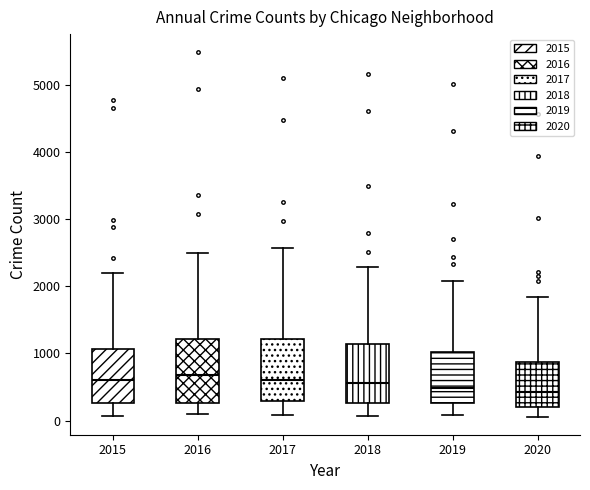

Reading left to right, transcribe this box plot: for each box, give where its median line is, the range the box spans, and where its two whiskers end, as read against the y-axis. The values are not printed on the chart, so give them approximately, as read against the axis.

2015: median 600, box 300 to 1100, whiskers 100 to 2200
2016: median 700, box 300 to 1200, whiskers 100 to 2500
2017: median 600, box 300 to 1200, whiskers 100 to 2600
2018: median 600, box 300 to 1100, whiskers 100 to 2300
2019: median 500, box 300 to 1000, whiskers 100 to 2100
2020: median 400, box 200 to 900, whiskers 100 to 1800